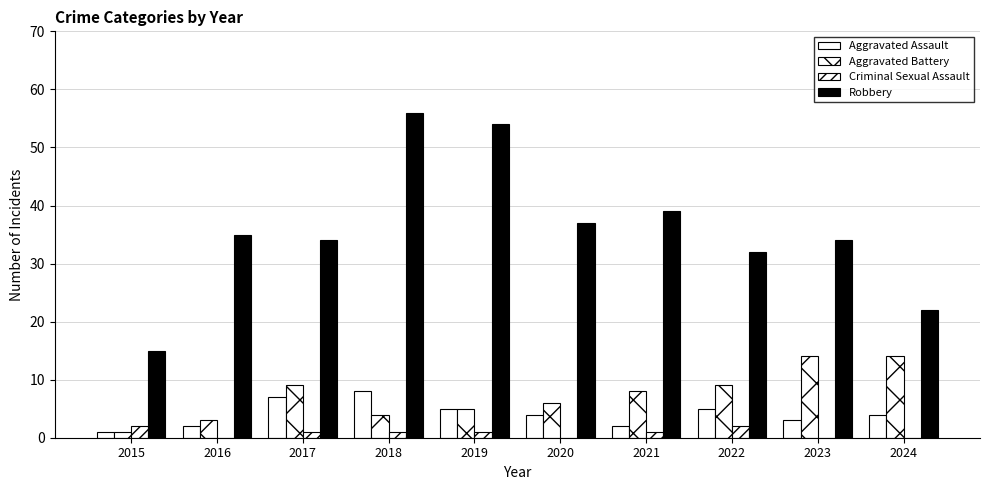

Where is Criminal Sexual Assault nearest to the value 1?

2017